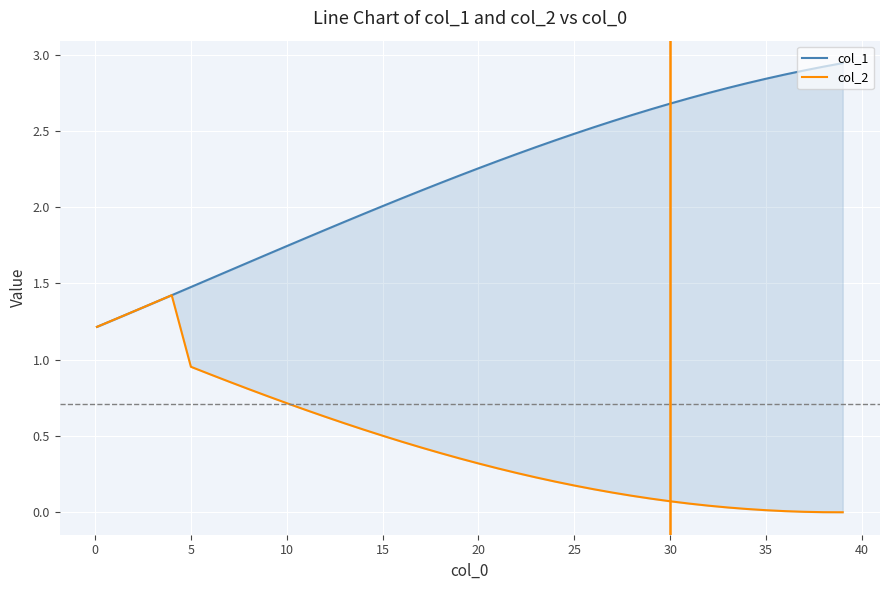

What is the highest value of the col_1 series?

2.9